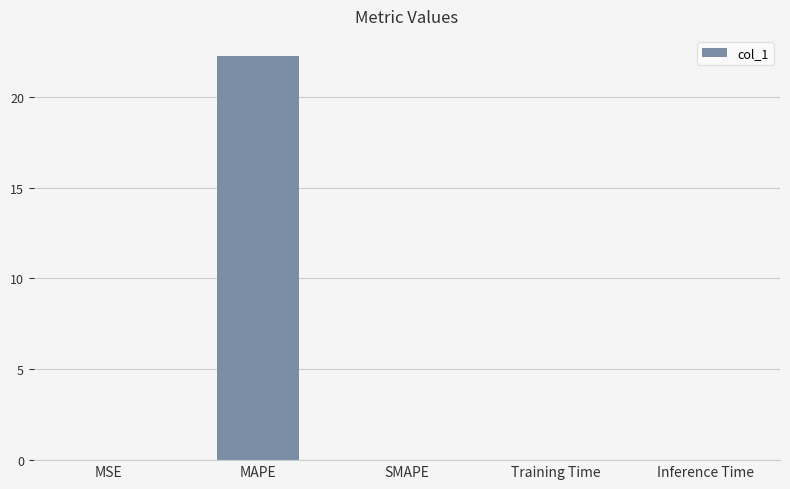

What is the greatest value displayed?

22.2